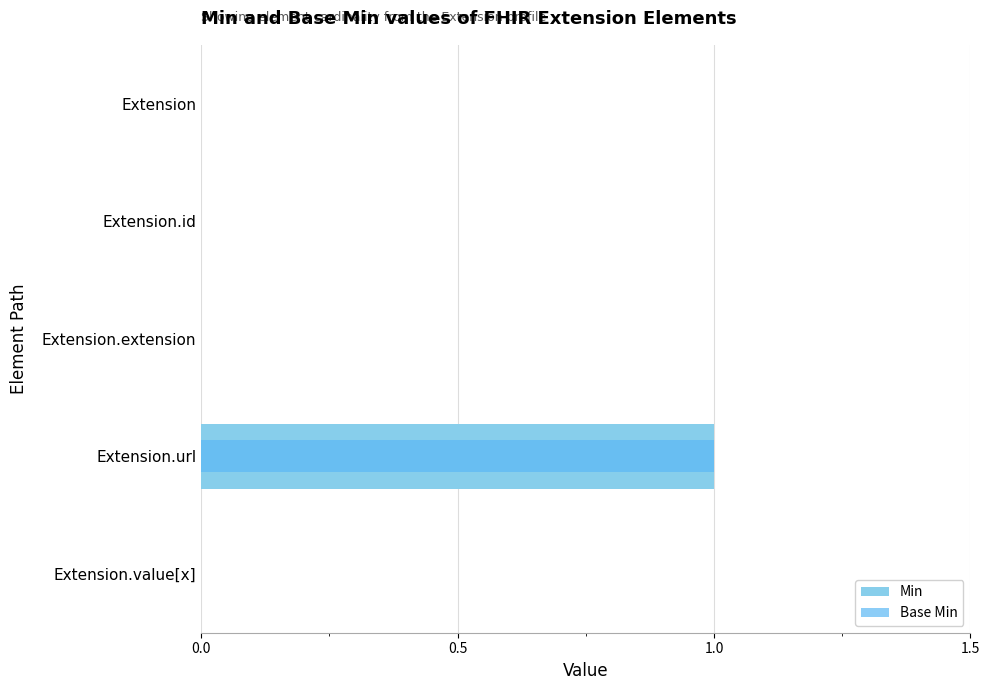

Is it true that Min equals 0 at Extension?

False